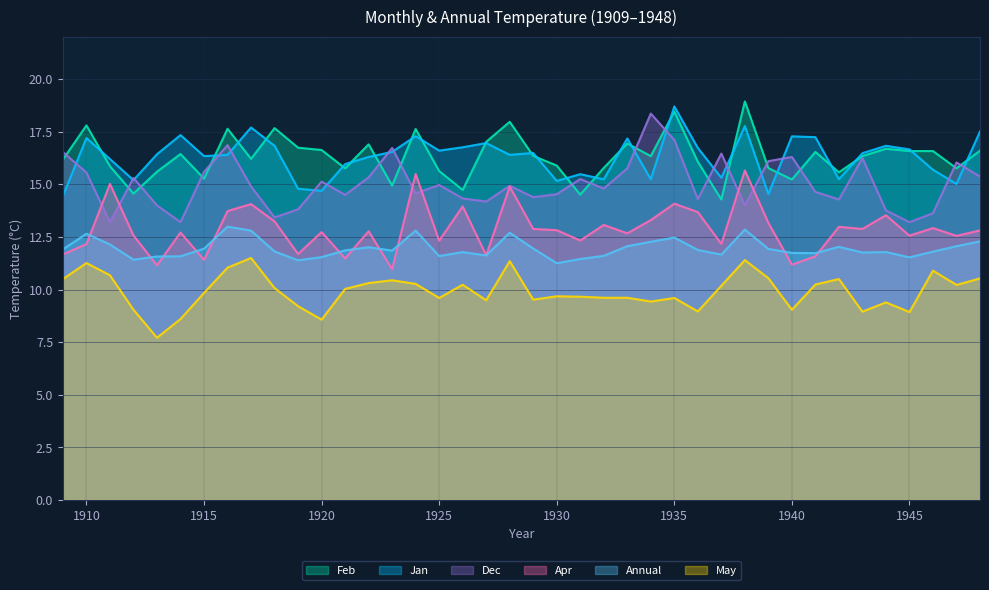

At which label does Dec reach its minimum?

1911